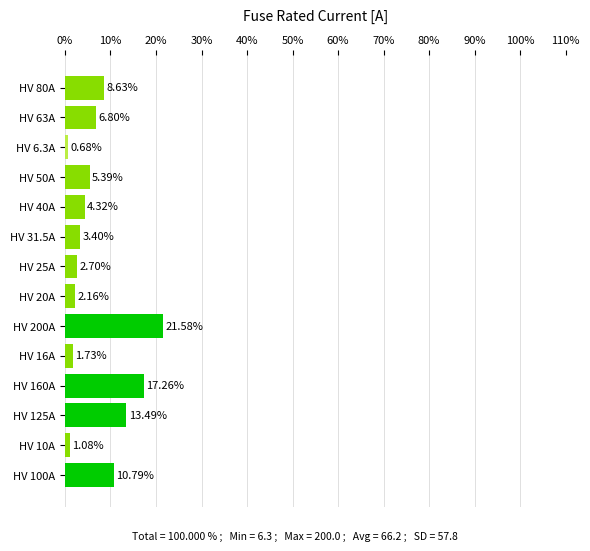

List the labels in order of value, smallest first.

HV 6.3A, HV 10A, HV 16A, HV 20A, HV 25A, HV 31.5A, HV 40A, HV 50A, HV 63A, HV 80A, HV 100A, HV 125A, HV 160A, HV 200A